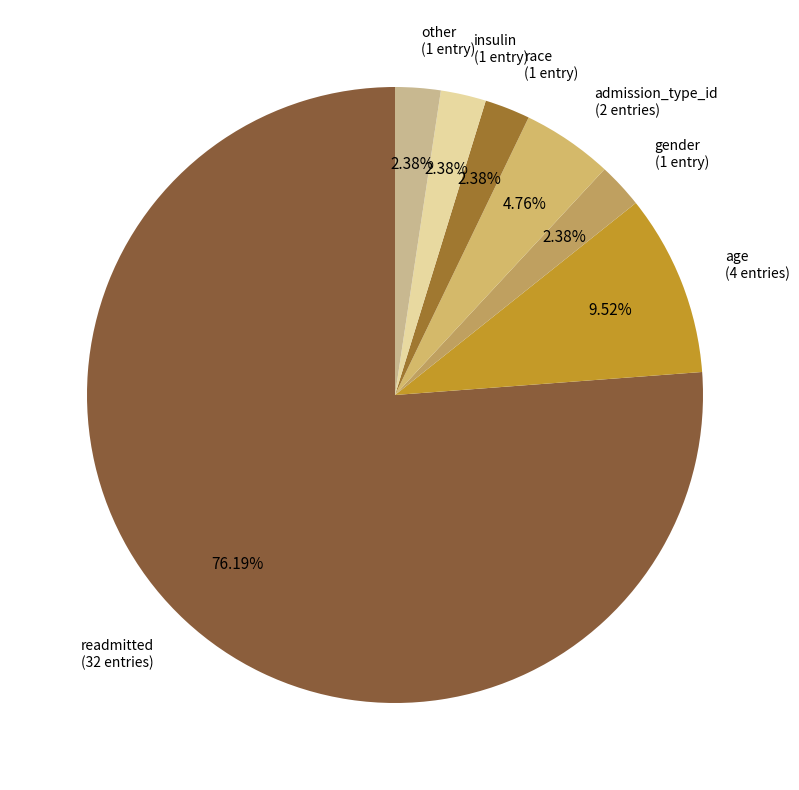

How many slices are in this pie chart?

7